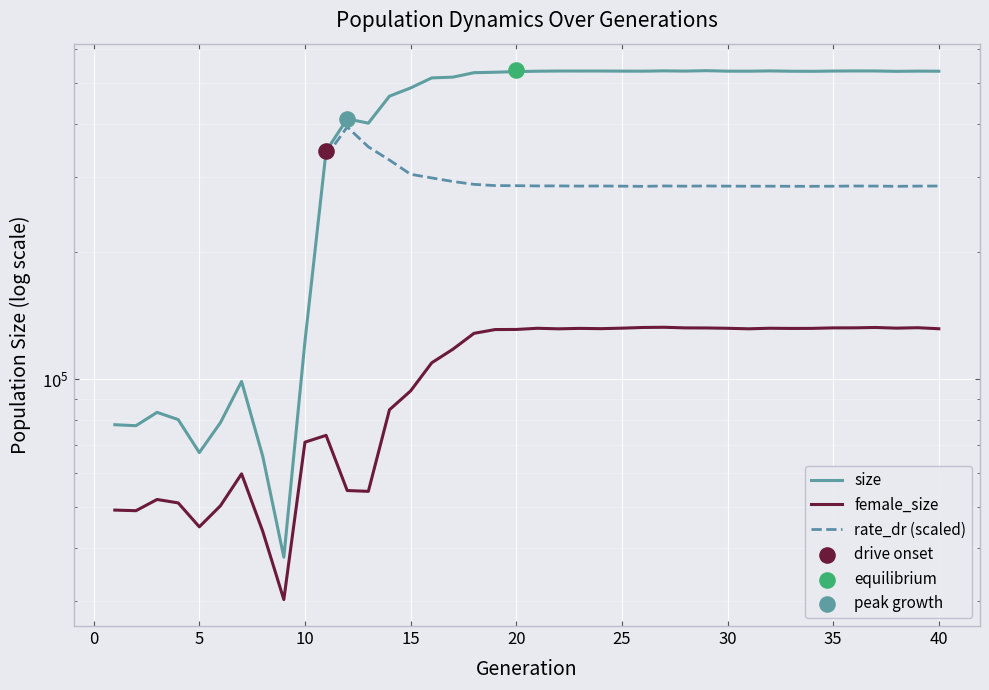

At which category is the sum across all series the highest?

29